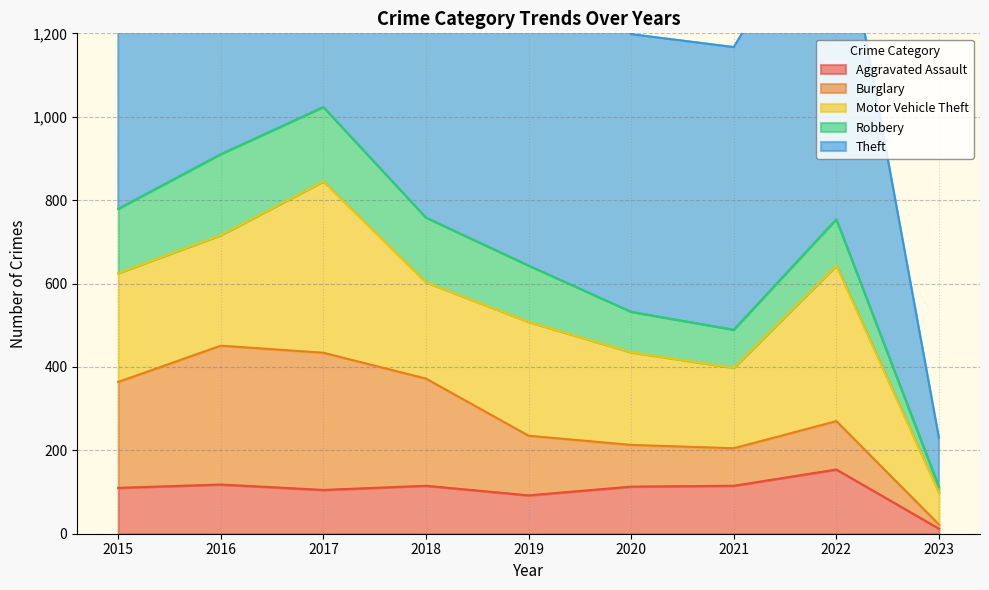

What are all the series names shown in the legend?

Aggravated Assault, Burglary, Motor Vehicle Theft, Robbery, Theft